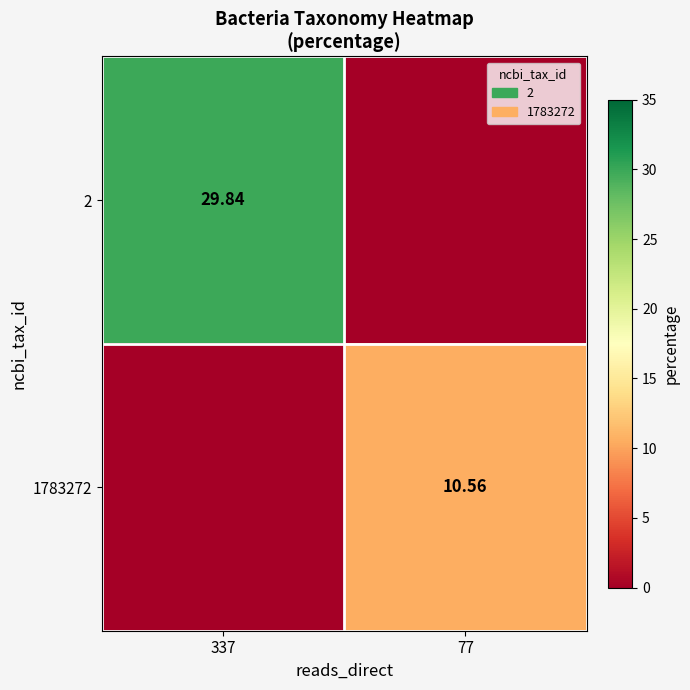

Between 77 and 337, which is larger?

337